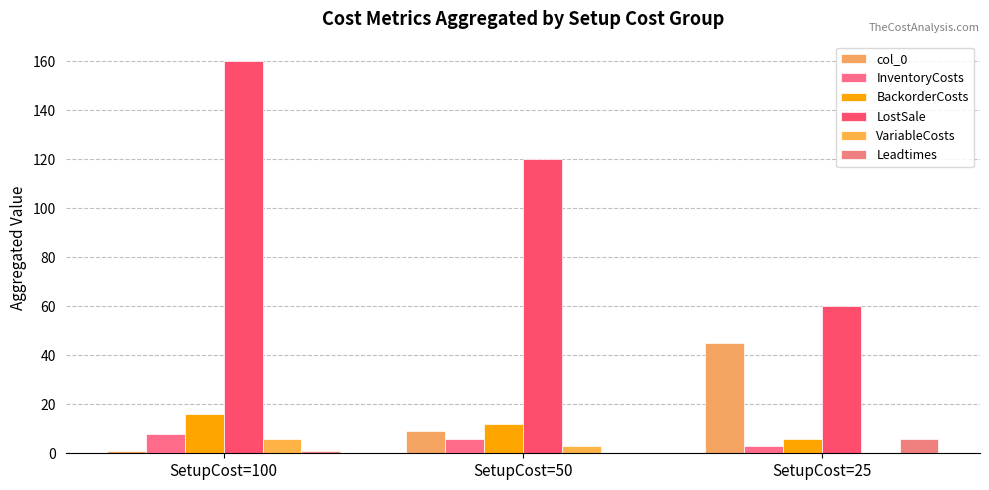

How many positive values does the VariableCosts series have?

2